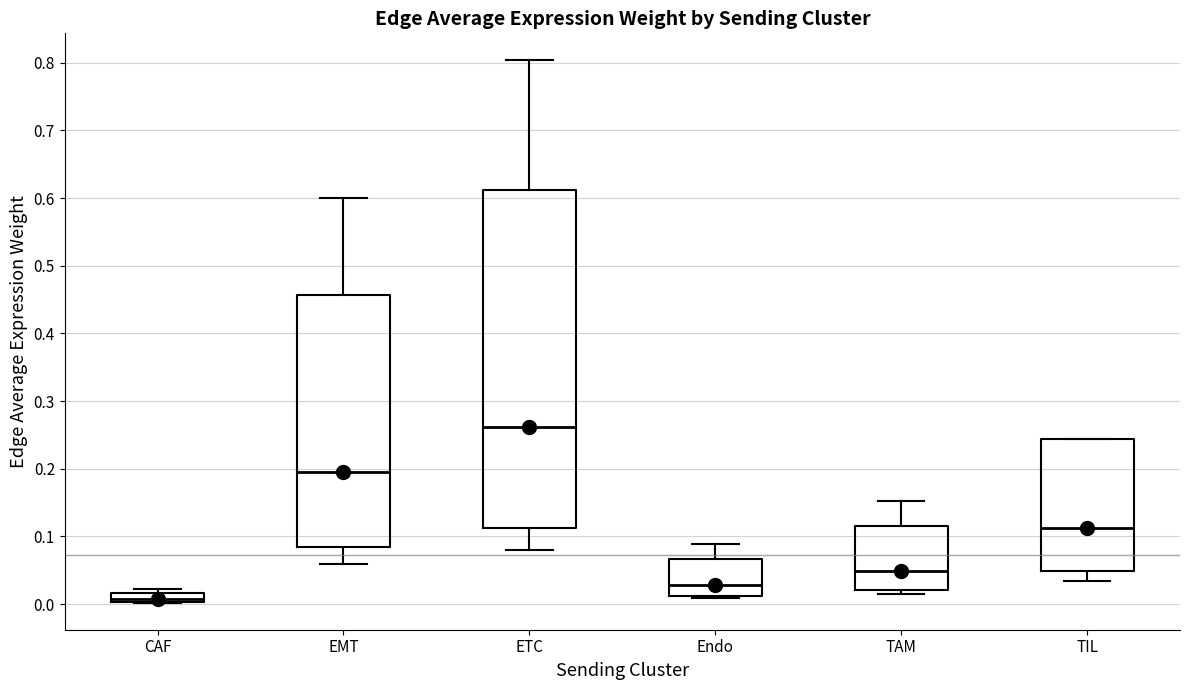

Which box's median line is the lowest?

CAF